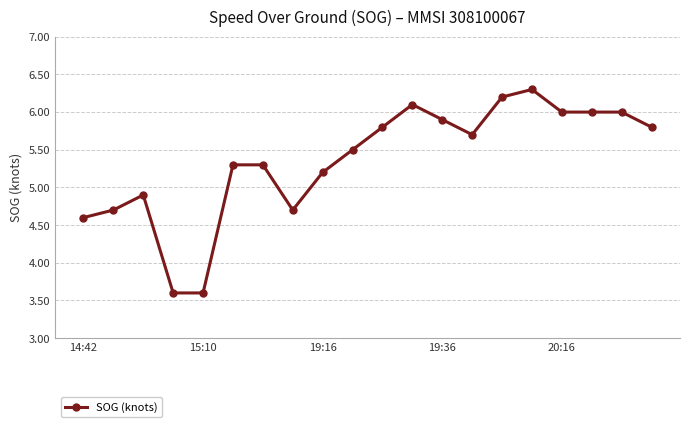

What is the value of the 5th point from the left?

3.6